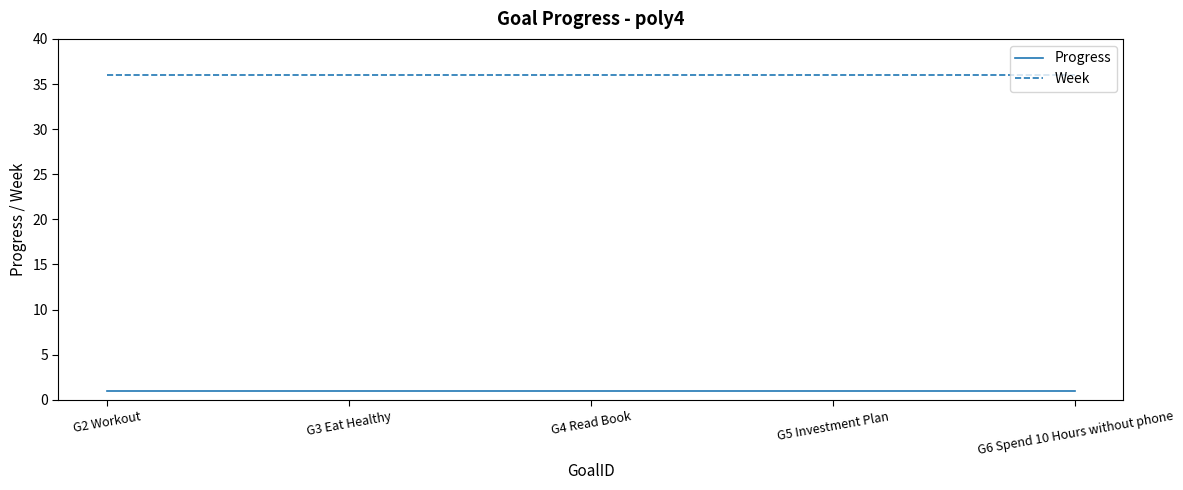

The Week series shows 7.9 at G5 Investment Plan. True or false?

False